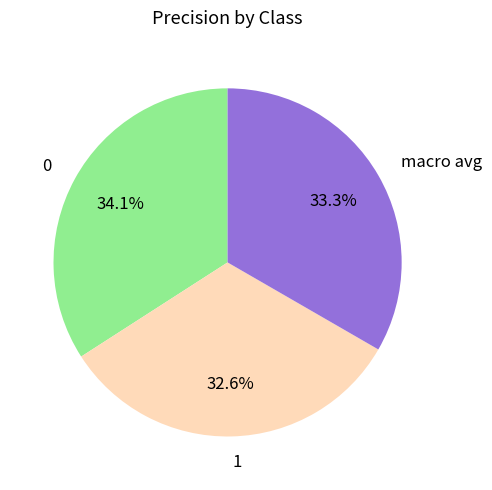

What percentage is the macro avg slice, to the nearest percent?

33%